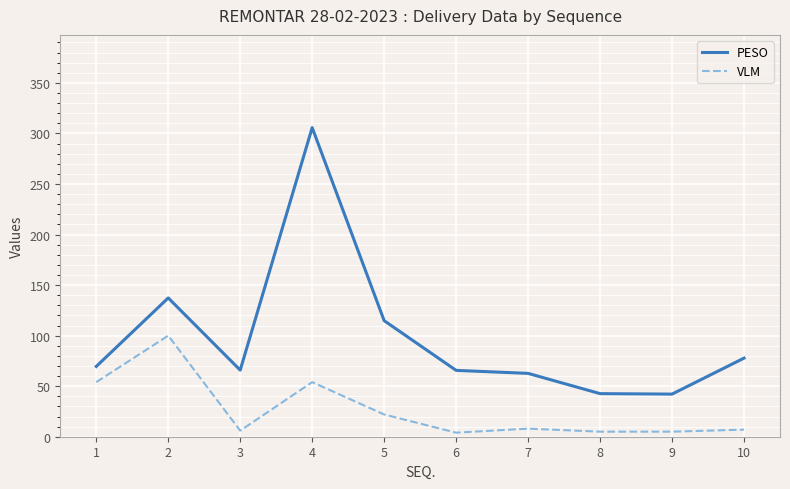

What is the approximate value of VLM at 5?

22.0